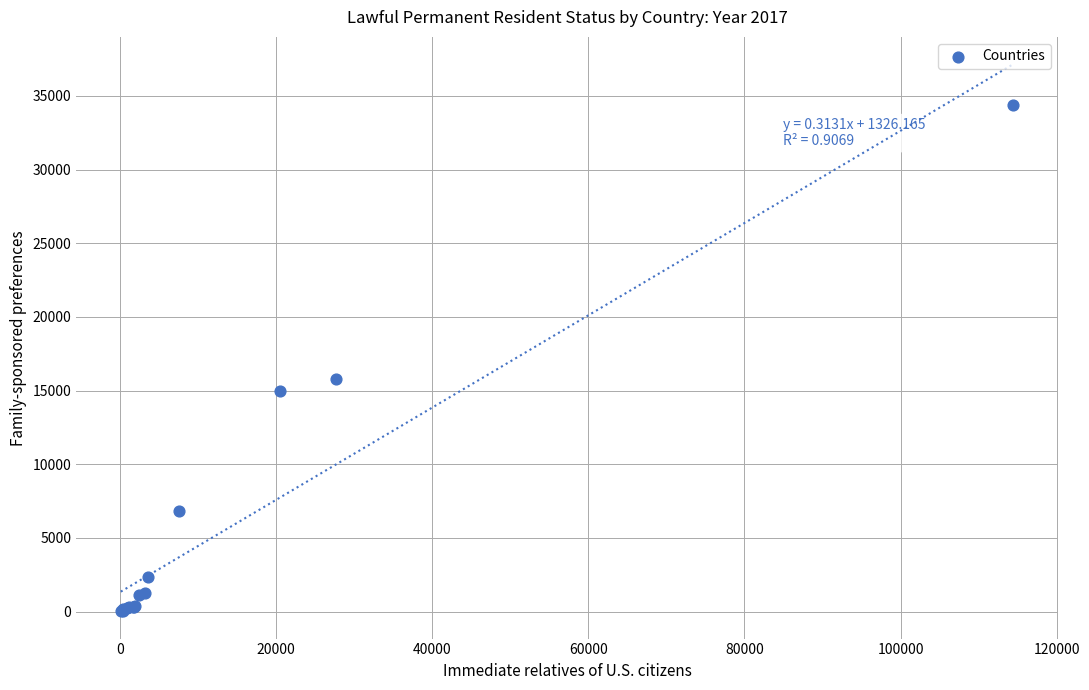

What Y value in the scatter plot is closest to 17218?

15773